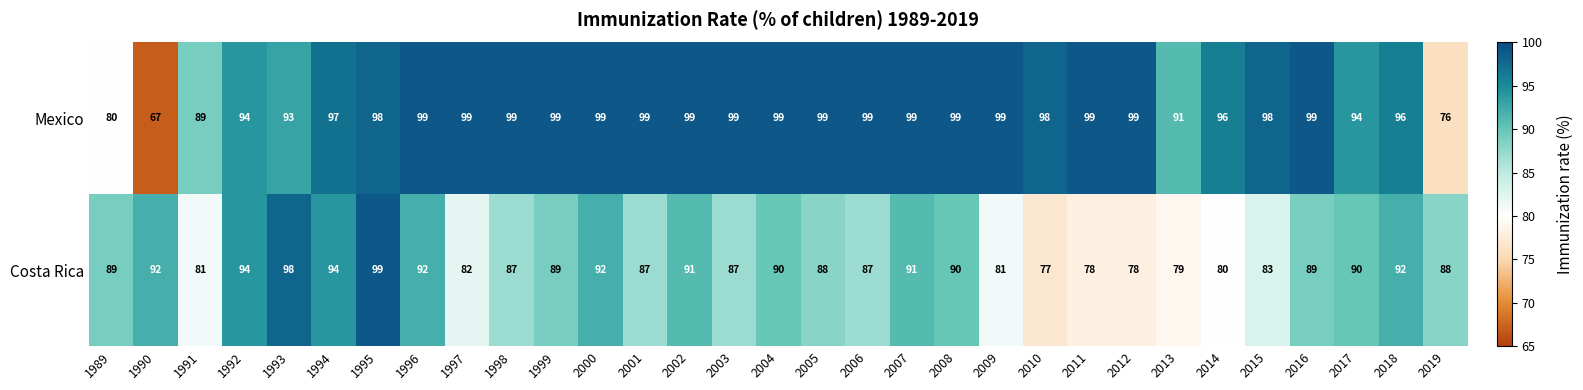

Rank the series by their average value, from lowest to highest.

Costa Rica, Mexico